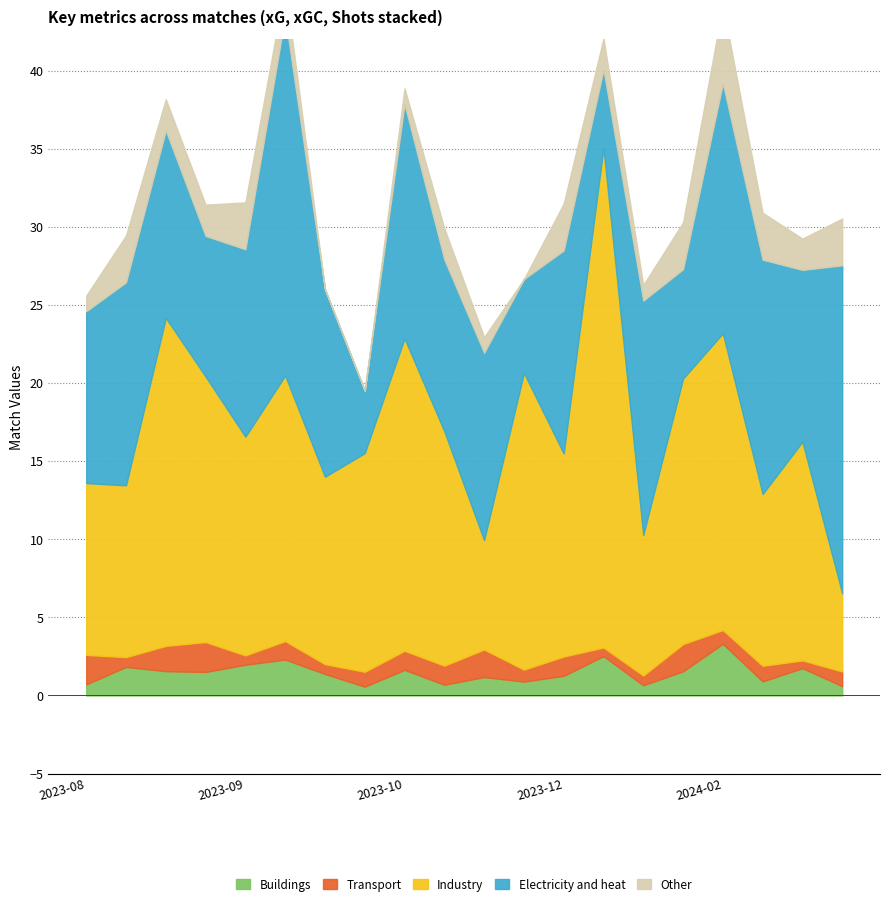

Reading left to right, transcribe all the data shown in this chart.

Buildings: 0.7	1.8	1.6	1.5	2.0	2.3	1.4	0.6	1.6	0.7	1.2	0.9	1.3	2.5	0.7	1.5	3.3	0.9	1.7	0.6
Transport: 1.9	0.6	1.6	1.9	0.6	1.2	0.6	1.0	1.2	1.2	1.8	0.8	1.2	0.5	0.6	1.7	0.9	1.0	0.5	0.9
Industry: 11.0	11.0	21.0	17.0	14.0	17.0	12.0	14.0	20.0	15.0	7.0	19.0	13.0	32.0	9.0	17.0	19.0	11.0	14.0	5.0
Electricity and heat: 11.0	13.0	12.0	9.0	12.0	23.0	12.0	4.0	15.0	11.0	12.0	6.0	13.0	5.0	15.0	7.0	16.0	15.0	11.0	21.0
Other: 1.0	3.0	2.0	2.0	3.0	2.0	0.0	0.0	1.0	2.0	1.0	0.0	3.0	2.0	1.0	3.0	5.0	3.0	2.0	3.0